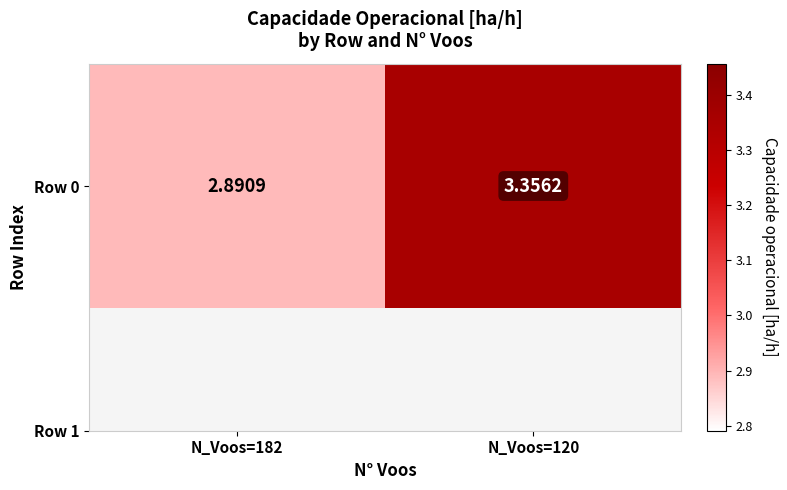

What is the sum of the values at N_Voos=182 and N_Voos=120?

6.2